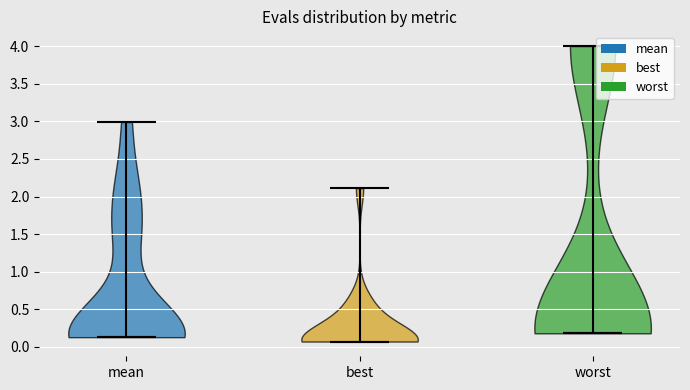

Which violin has the highest median line?

worst